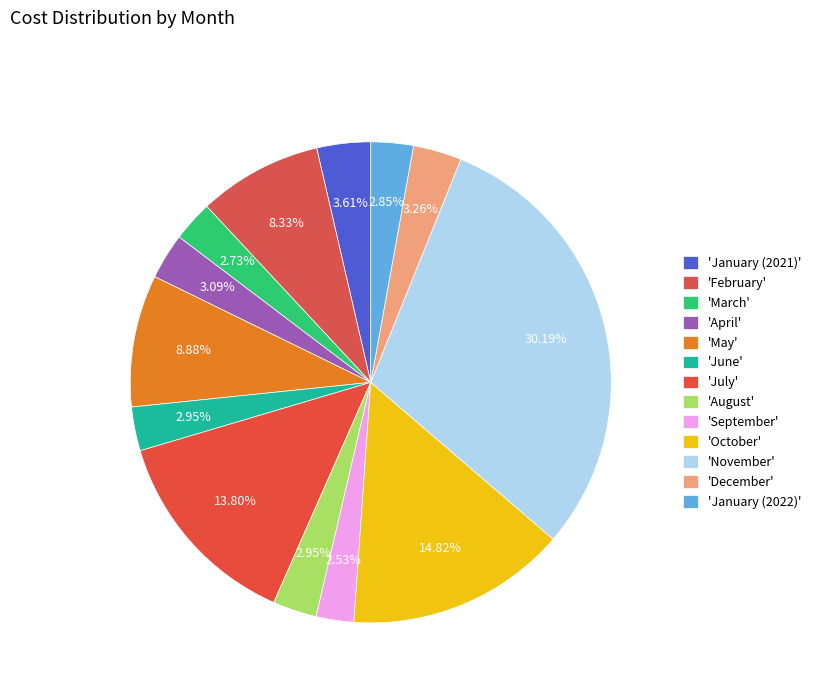

Count the number of slices in the pie.

13